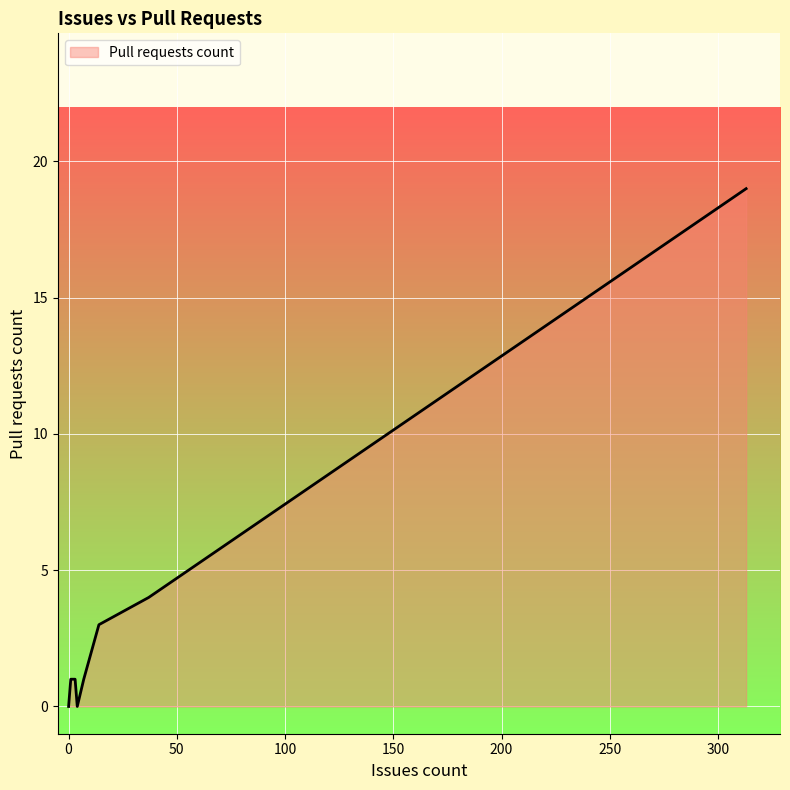

Is it true that the value at 0 is -12?

False